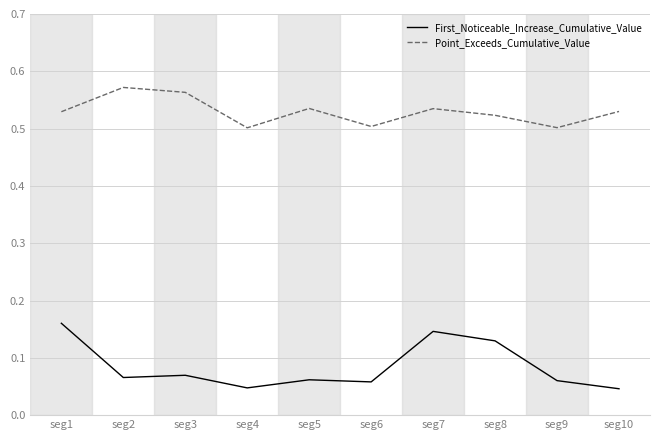

Is this an area chart (filled region under the line)?

No